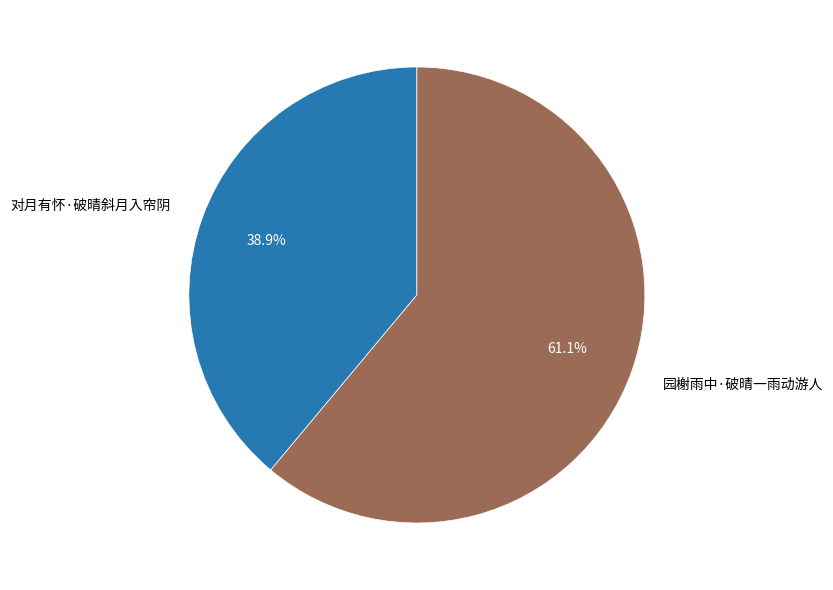

What percentage is NOT represented by 对月有怀·破晴斜月入帘阴?

61.1%